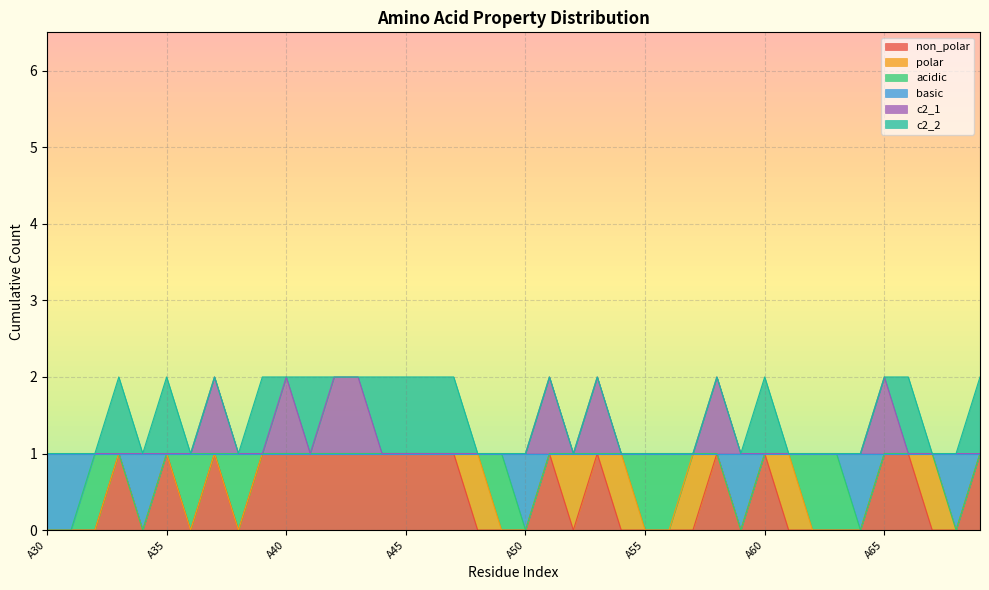

What is the difference between the basic values at A68 and A52?

1